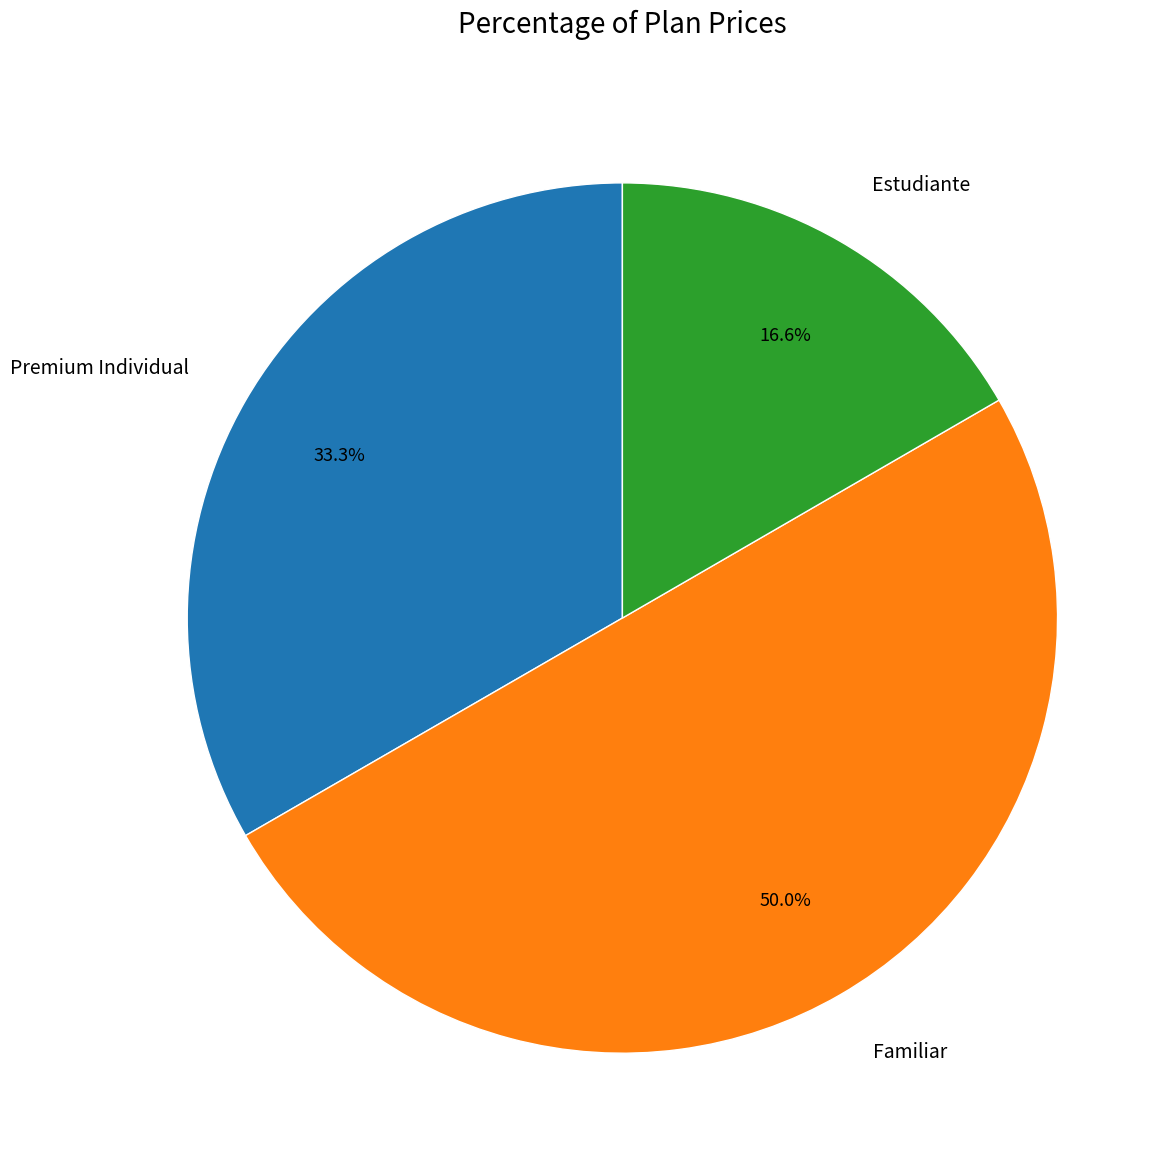

Is Estudiante the majority of the pie?

No